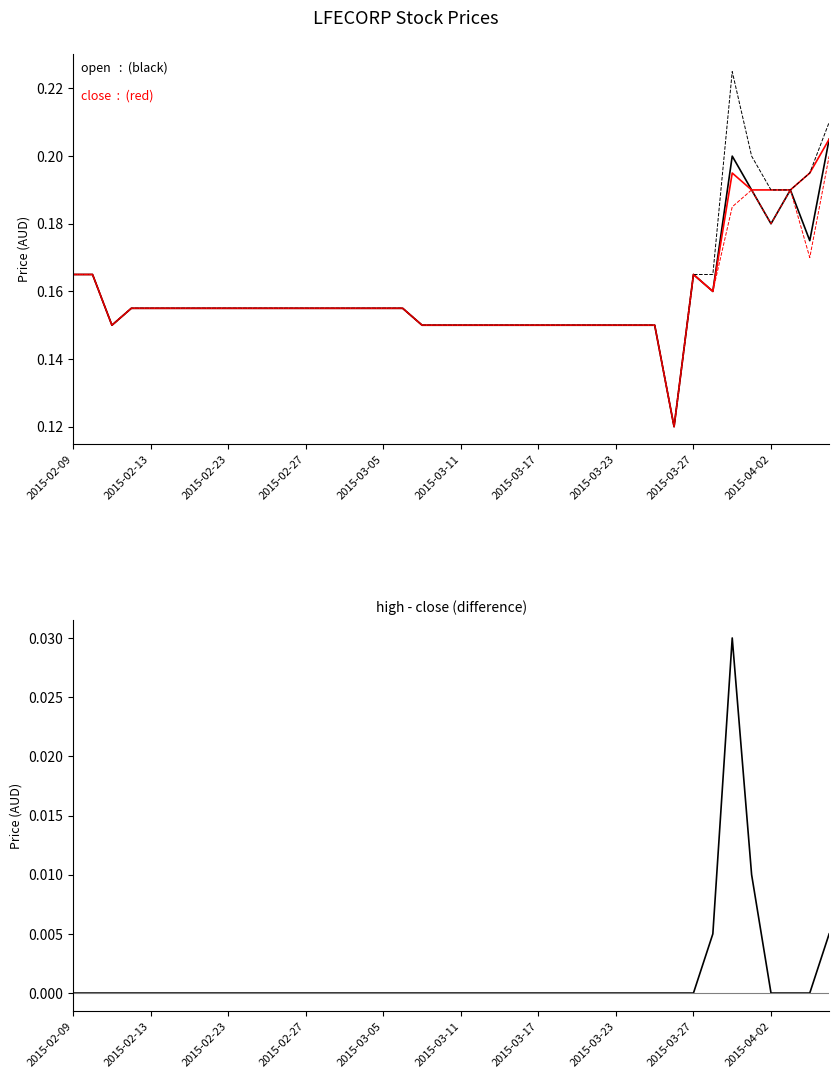

The close series shows 0.3 at 23. True or false?

False